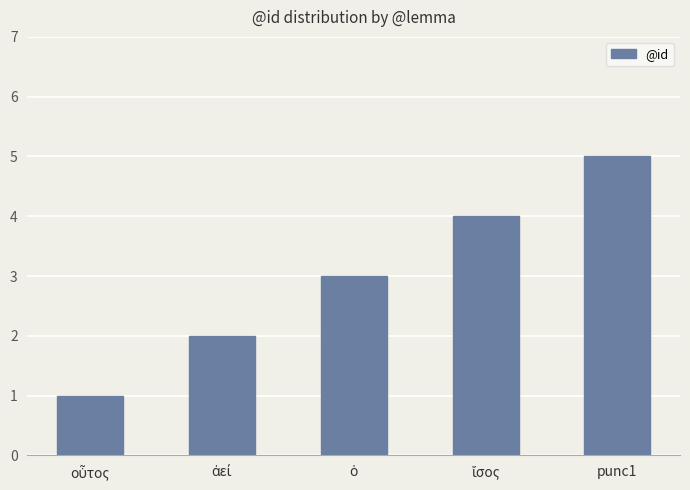

What is the sum of all values?

15